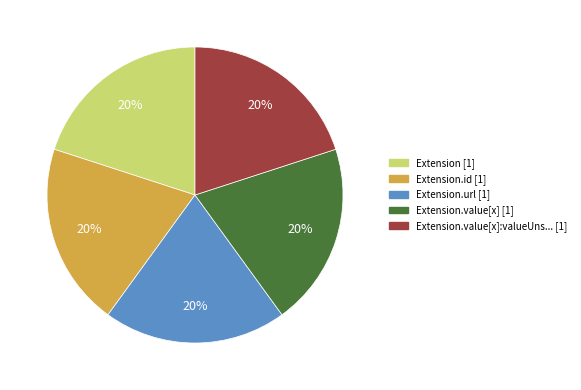

To the nearest percent, what is the average slice percentage?

20%